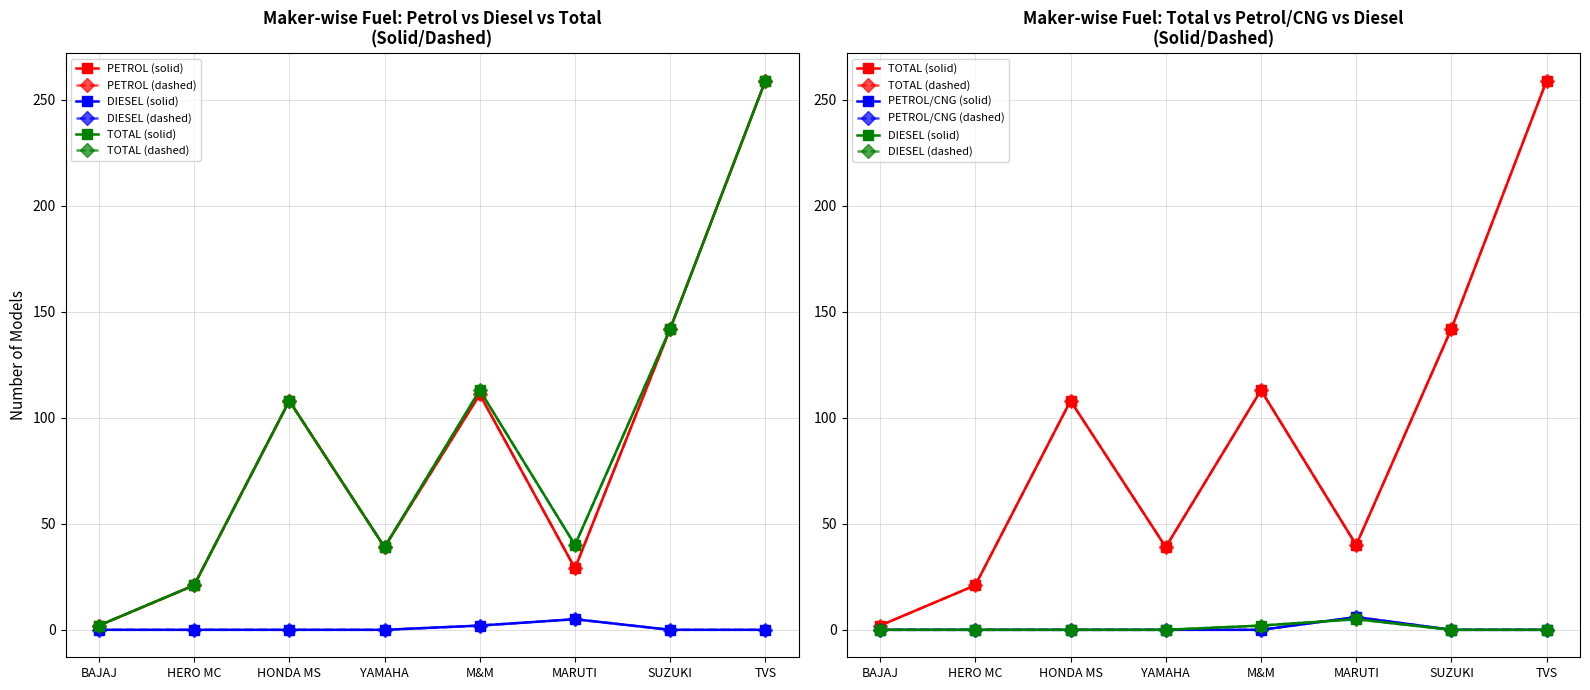

True or false: PETROL/CNG has more than 0 points higher than both neighbors.

True